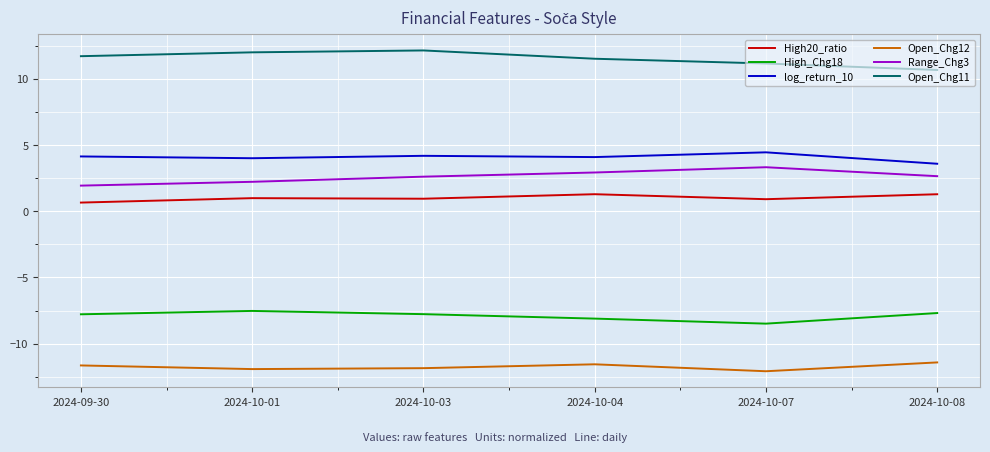

What is the maximum value shown in the chart?

12.1